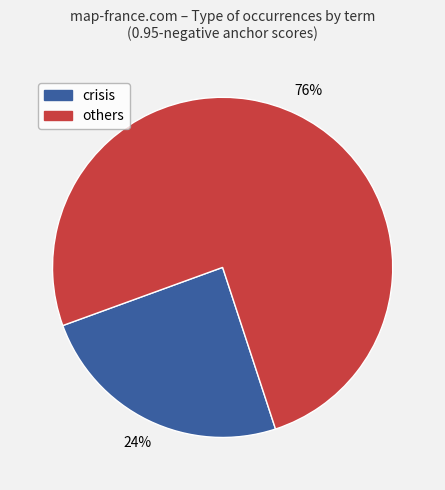

To the nearest percent, what is the average slice percentage?

50%